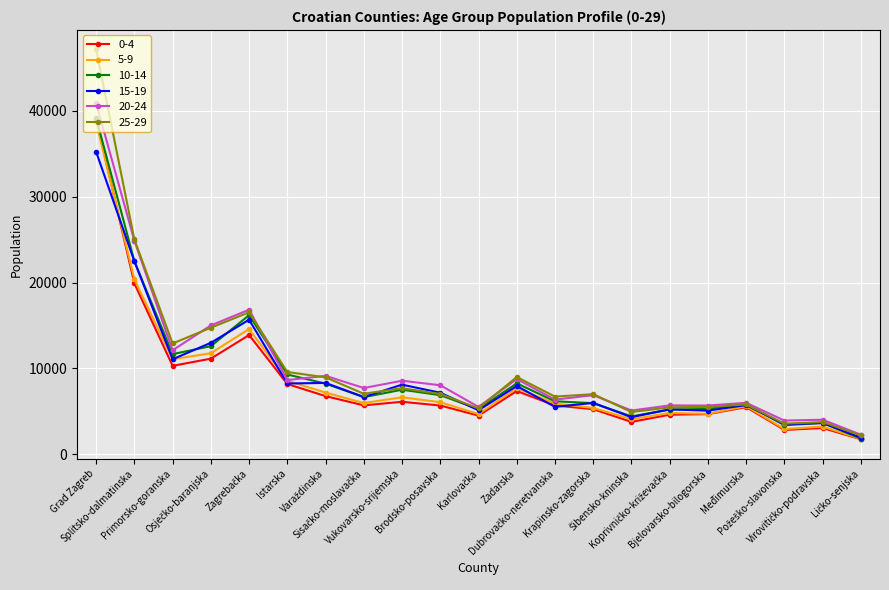

The 5-9 series shows 1359 at Međimurska. True or false?

False